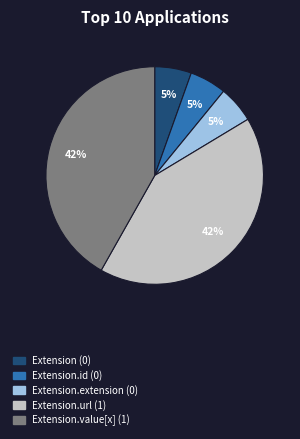

Is there any slice that represents more than half of the pie?

No